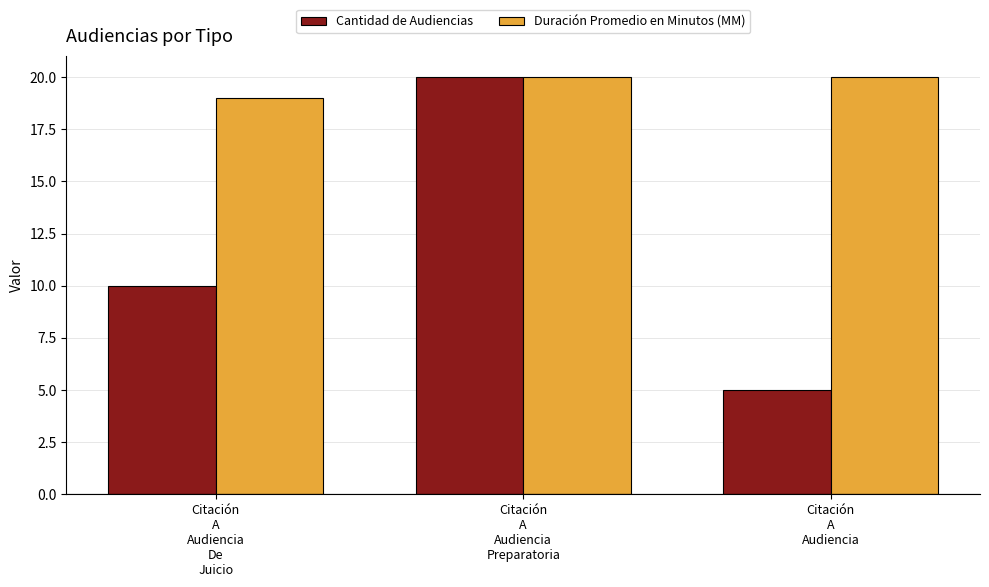

Which series has the largest total across all categories?

Duración Promedio en Minutos (MM)